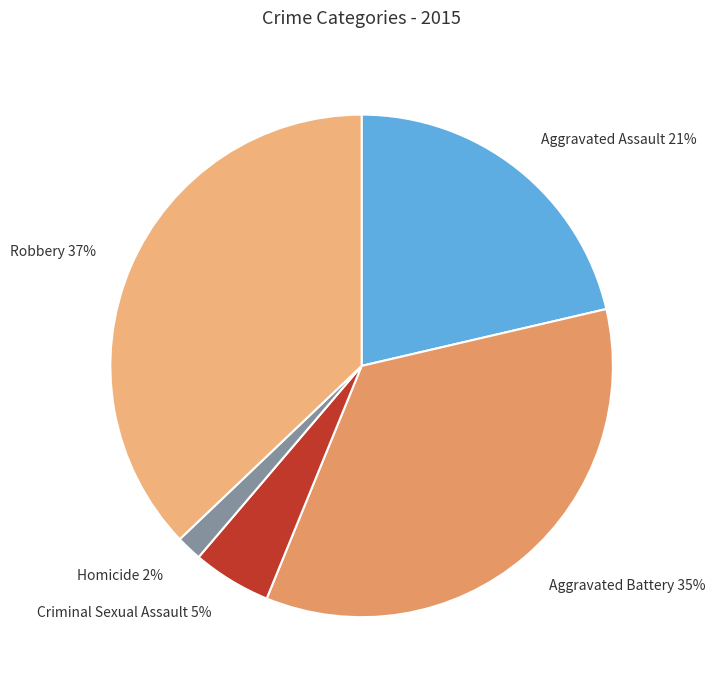

Is it true that Homicide is 2% of the pie?

True